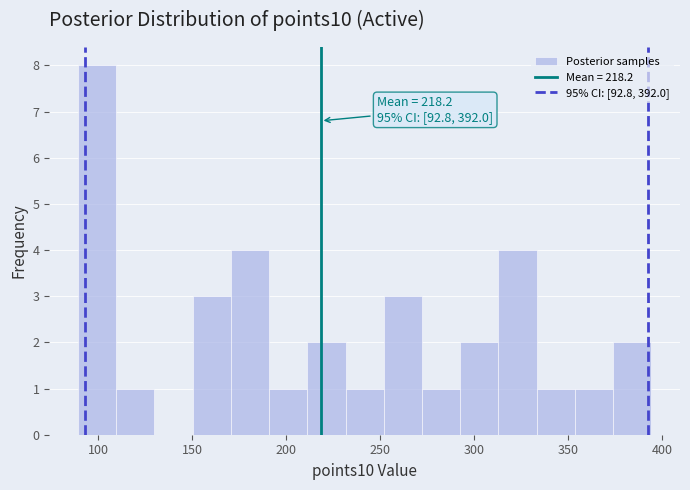

Over which range of the x-axis is the bar tallest?

90 to 110